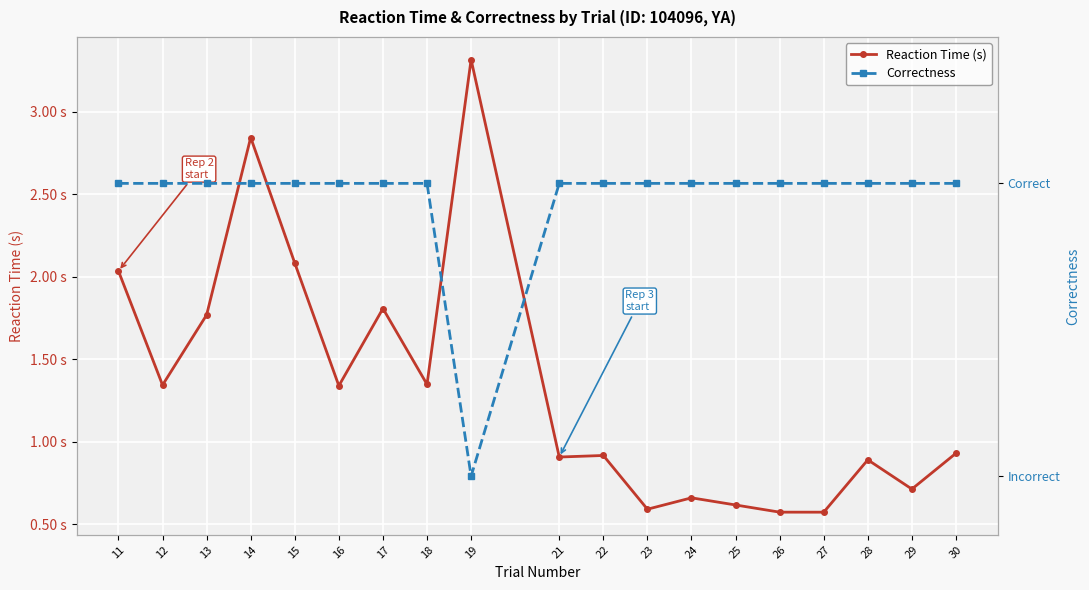

At which category does the chart reach its minimum across all series?

19